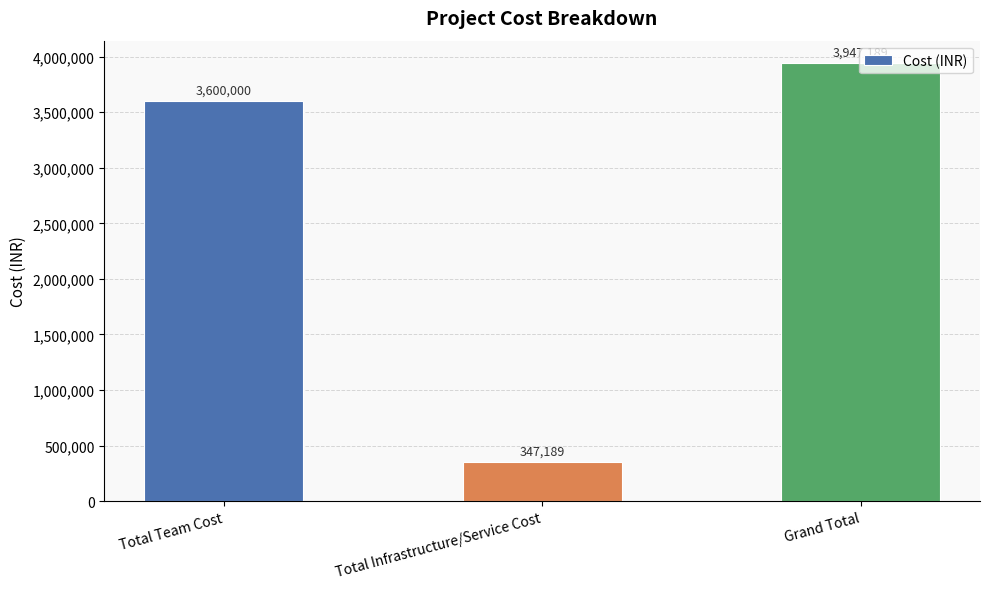

Where is the data nearest to the value 2147189?

Total Team Cost